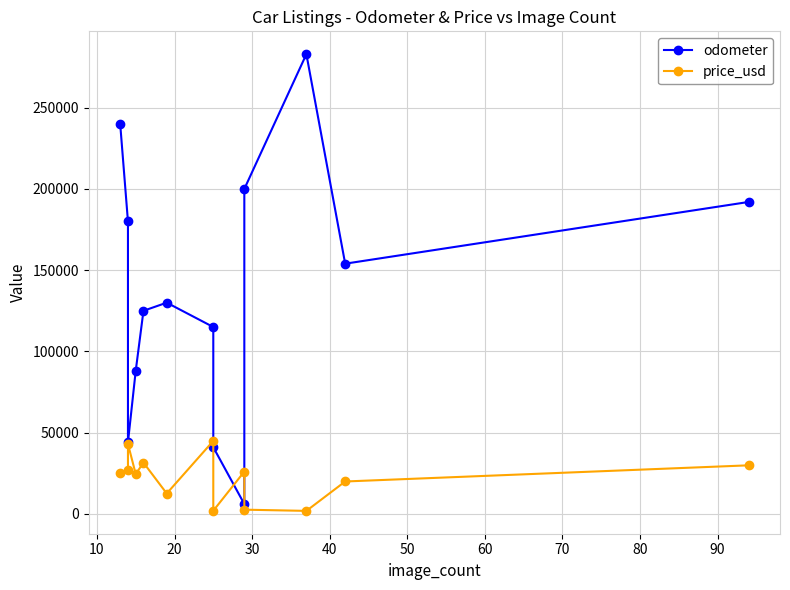

Reading left to right, what are all the values shown in this chart?

odometer: 240000	180000	44000	88000	125000	130000	115000	41000	6000	200000	283000	154000	192000
price_usd: 25400	26900	43000	24500	31500	12500	44900	1899	25999	2550	1800	19900	29850